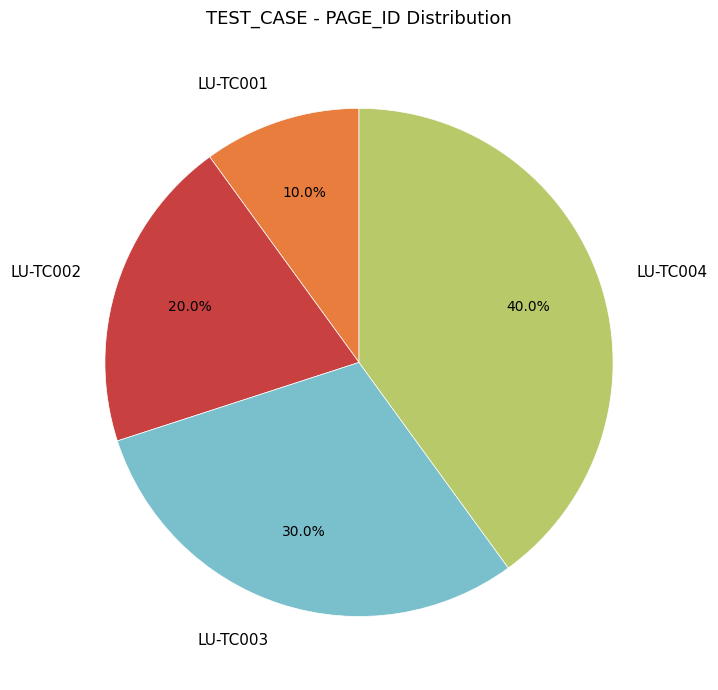

Between LU-TC003 and LU-TC002, which is larger?

LU-TC003